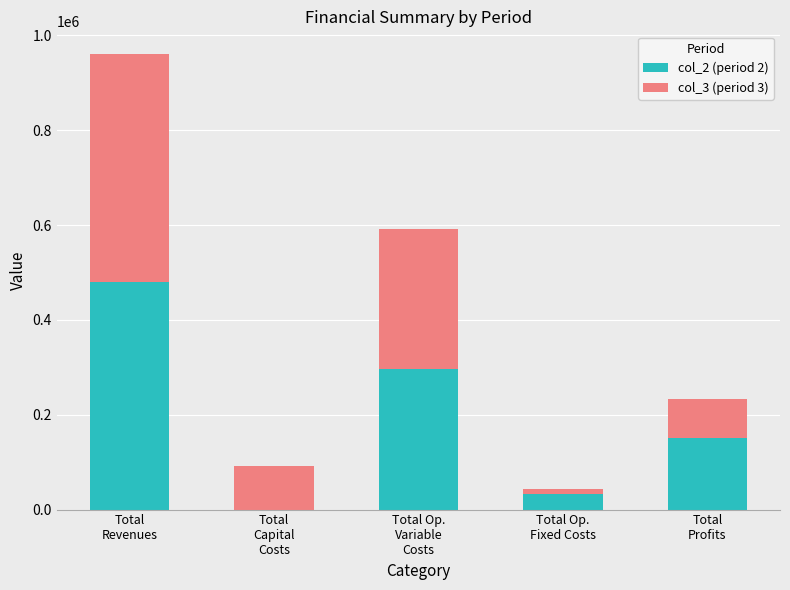

True or false: col_2 (period 2) has a value of -180062.3 at Total
Capital
Costs.

False